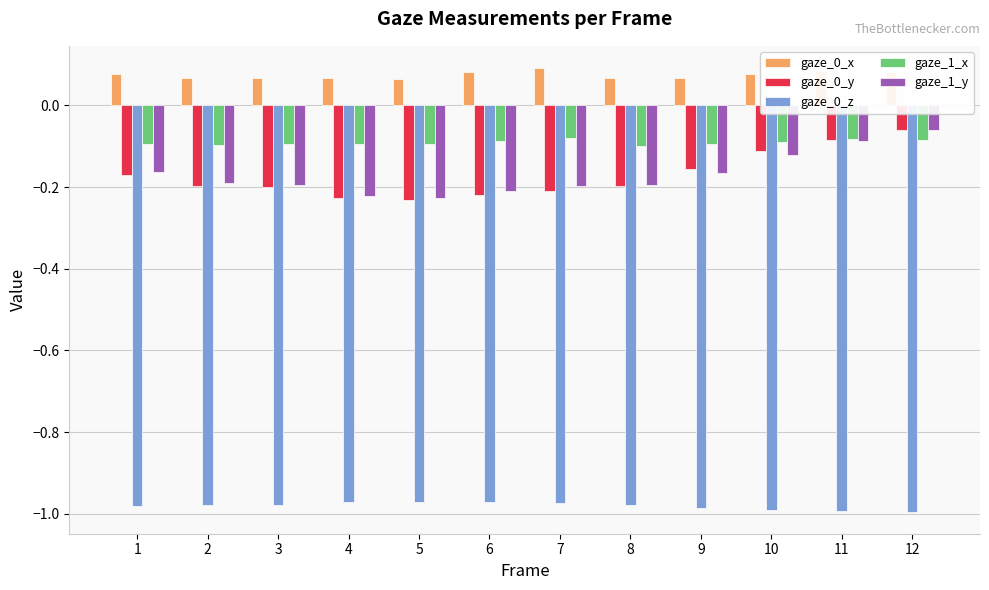

How many bars are there in total?

60